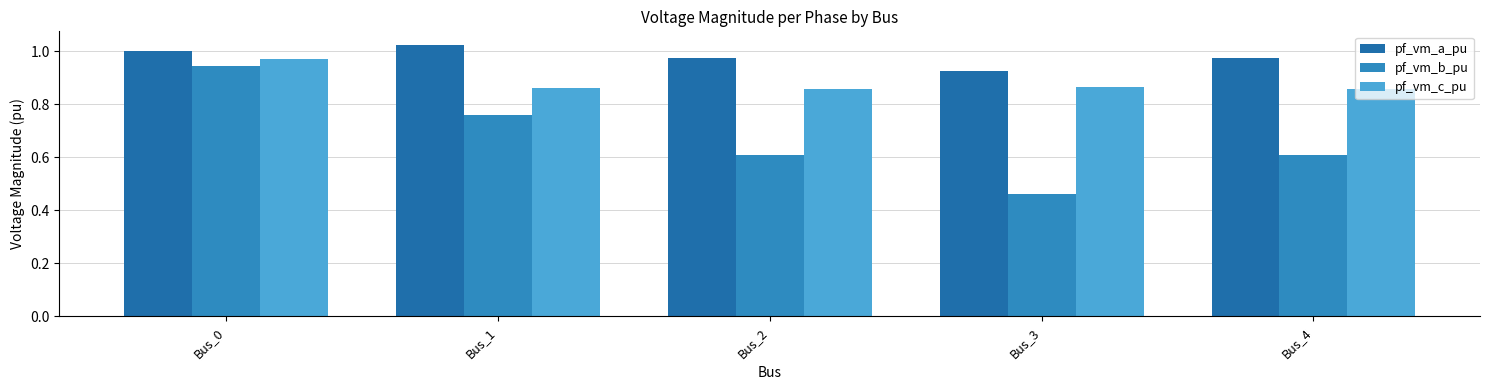

Reading left to right, what are all the values shown in this chart?

pf_vm_a_pu: Bus_0=1.0	Bus_1=1.0	Bus_2=1.0	Bus_3=0.9	Bus_4=1.0
pf_vm_b_pu: Bus_0=0.9	Bus_1=0.8	Bus_2=0.6	Bus_3=0.5	Bus_4=0.6
pf_vm_c_pu: Bus_0=1.0	Bus_1=0.9	Bus_2=0.9	Bus_3=0.9	Bus_4=0.9